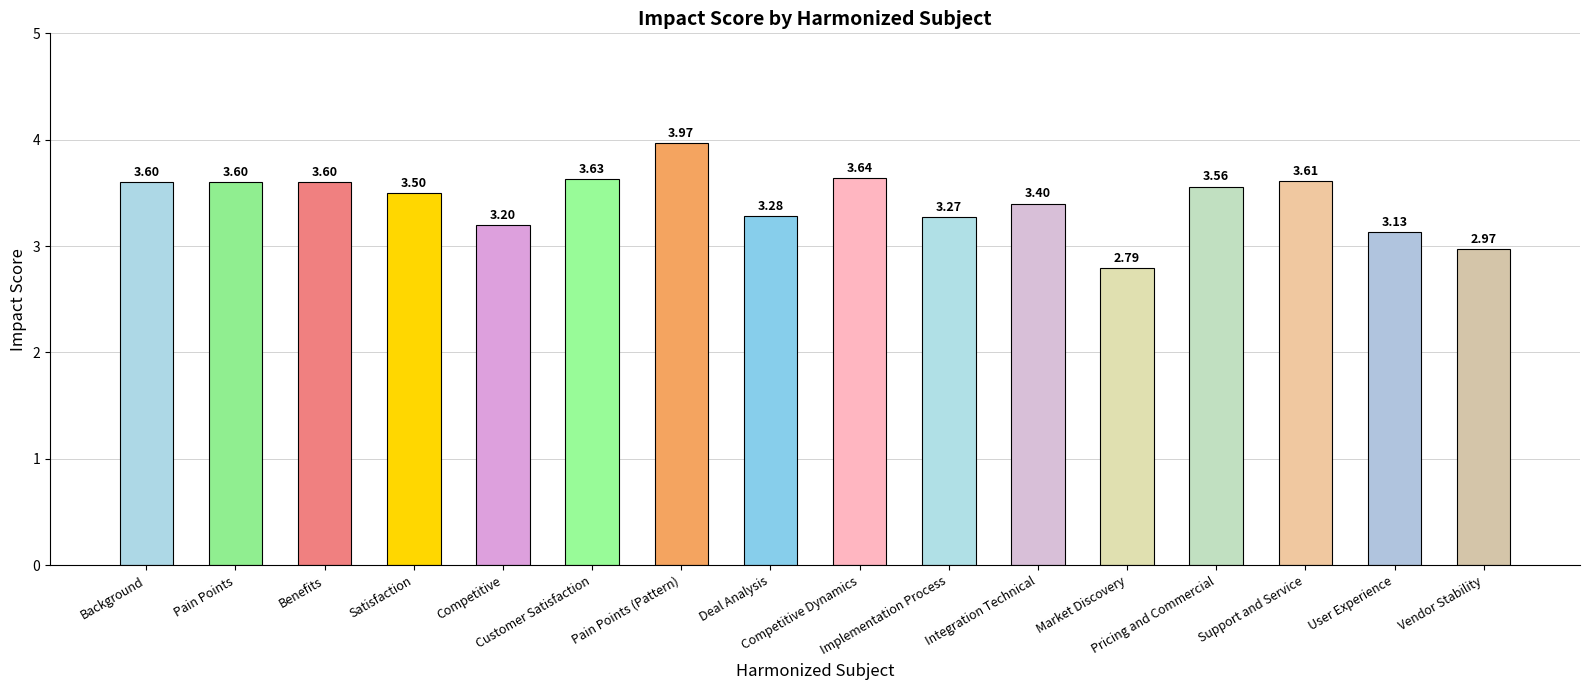

The chart shows a value of 1.4 at Satisfaction. True or false?

False